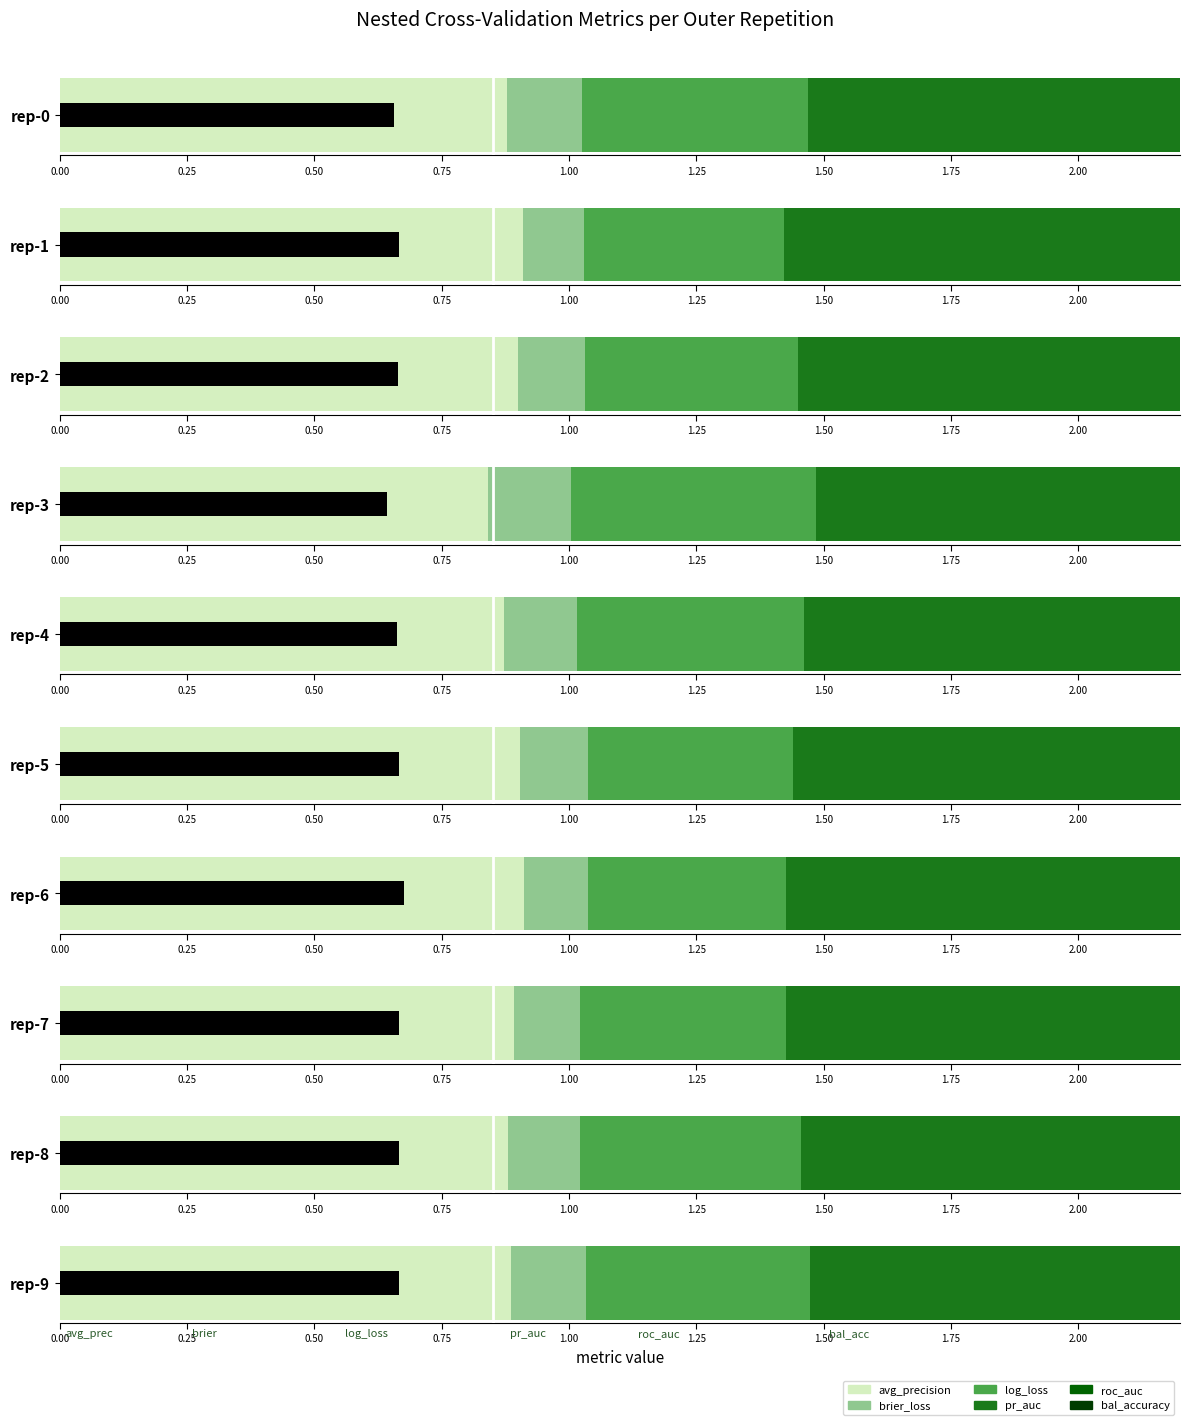

Count the ncv_brier_loss values in the range 0 to 1.

10